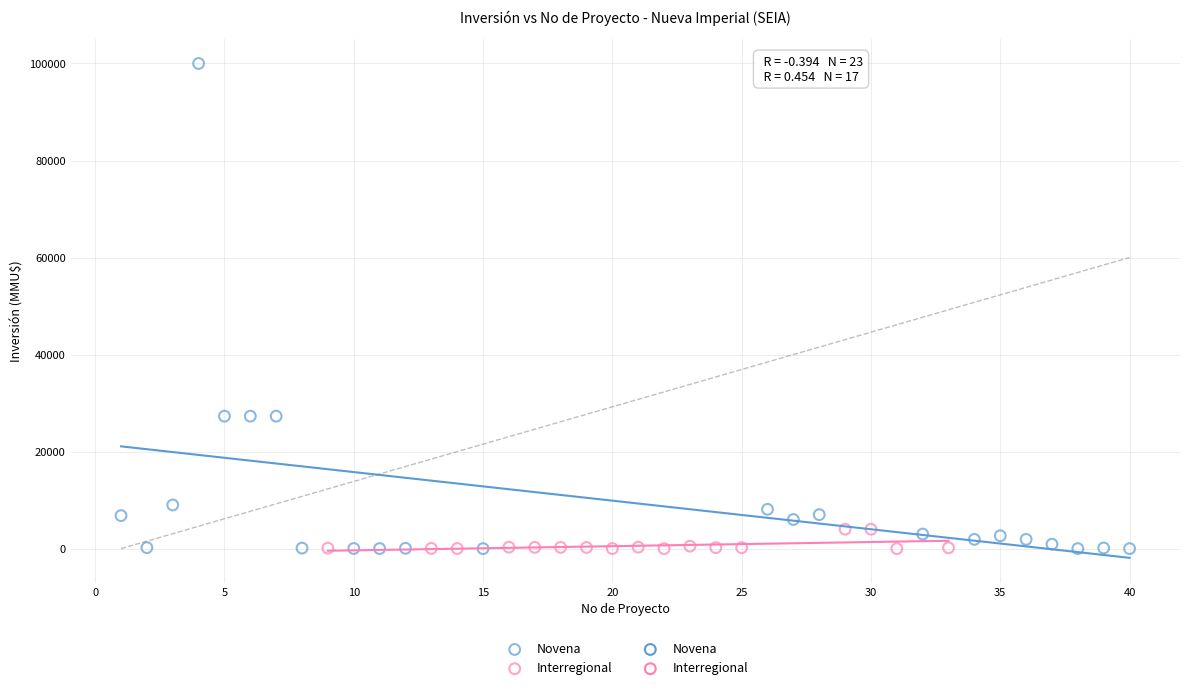

Which series reaches the maximum Y coordinate?

Novena